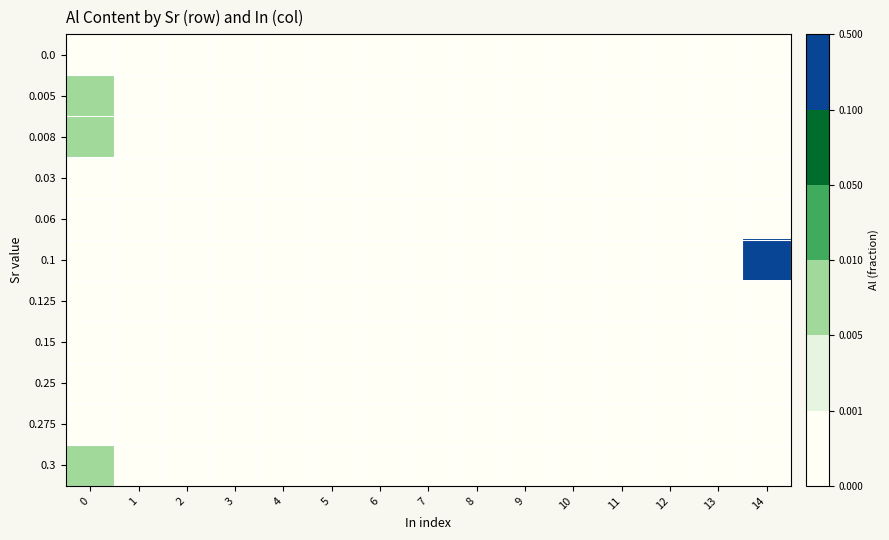

Rank the series at 8 from highest to lowest value.

0.0, 0.005, 0.008, 0.03, 0.06, 0.1, 0.125, 0.15, 0.25, 0.275, 0.3